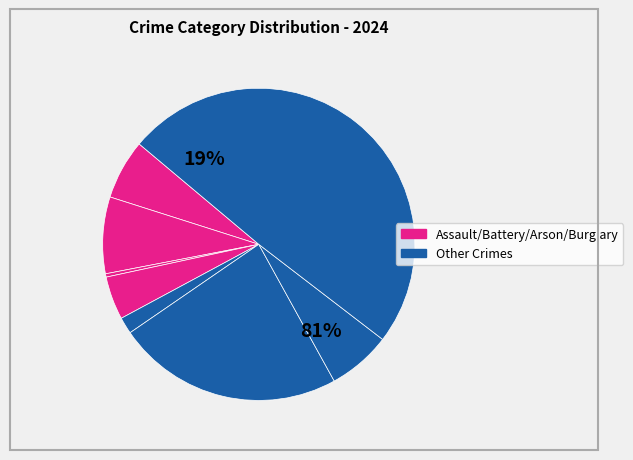

Does Homicide account for over 50% of the chart?

No